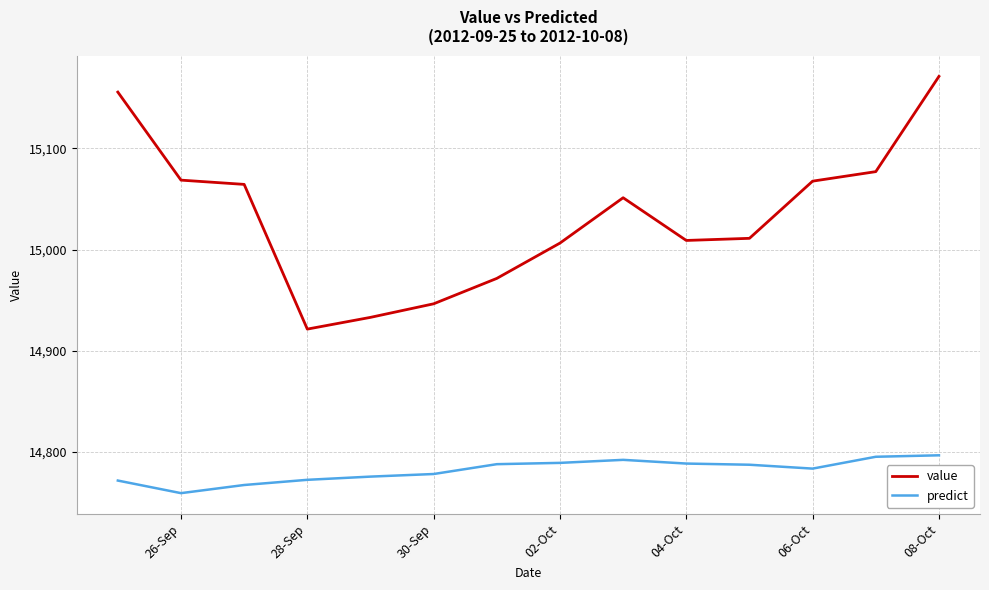

True or false: value and predict cross at least once.

False